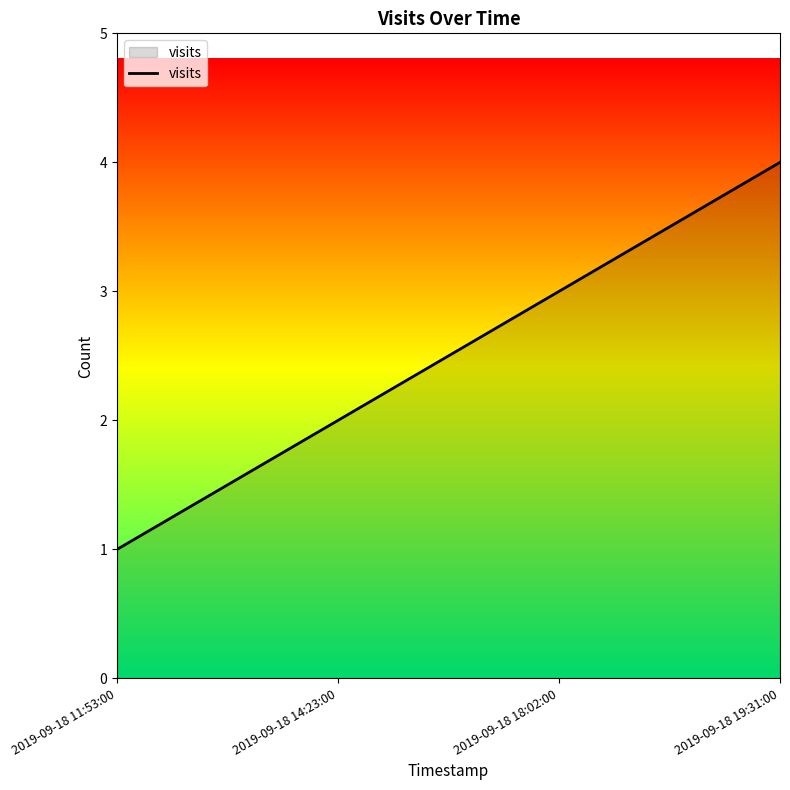

How many lines are shown in the chart?

1